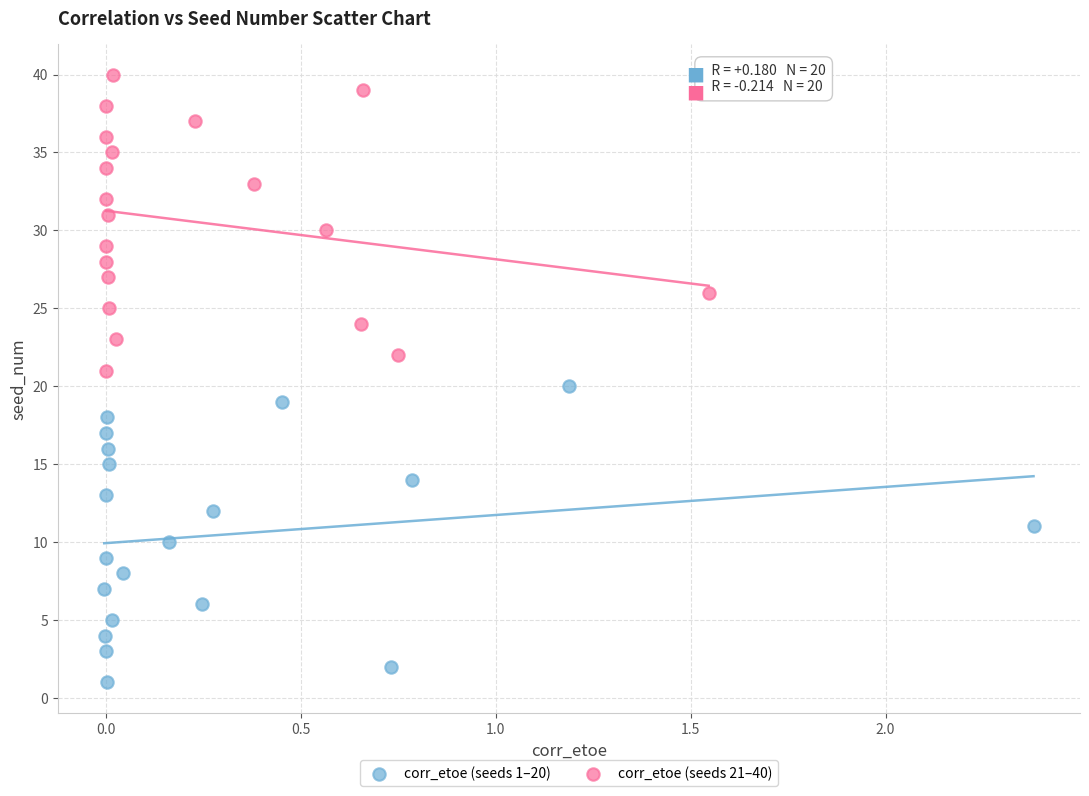

Which series reaches the minimum Y coordinate?

corr_etoe (seeds 1–20)